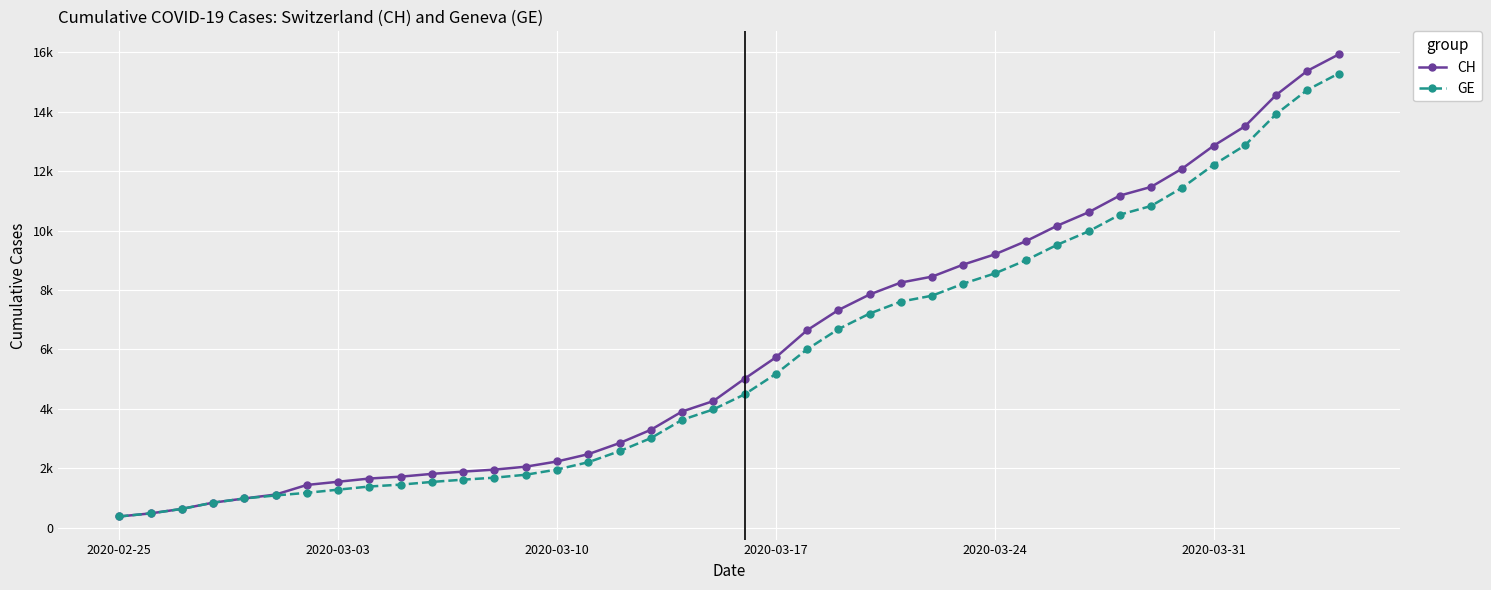

Reading right to left, what are all the values shown in this chart?

CH: 15926	15375	14561	13505	12852	12086	11467	11175	10613	10162	9642	9196	8855	8449	8249	7847	7323	6644	5731	5012	4259	3908	3291	2845	2472	2226	2051	1952	1885	1809	1715	1652	1544	1436	1113	981	840	630	479	375
GE: 15284	14733	13919	12863	12210	11444	10825	10533	9971	9520	9000	8554	8213	7807	7607	7205	6681	6002	5174	4485	3978	3627	3010	2574	2201	1955	1780	1681	1614	1538	1447	1384	1278	1171	1083	981	840	630	479	375